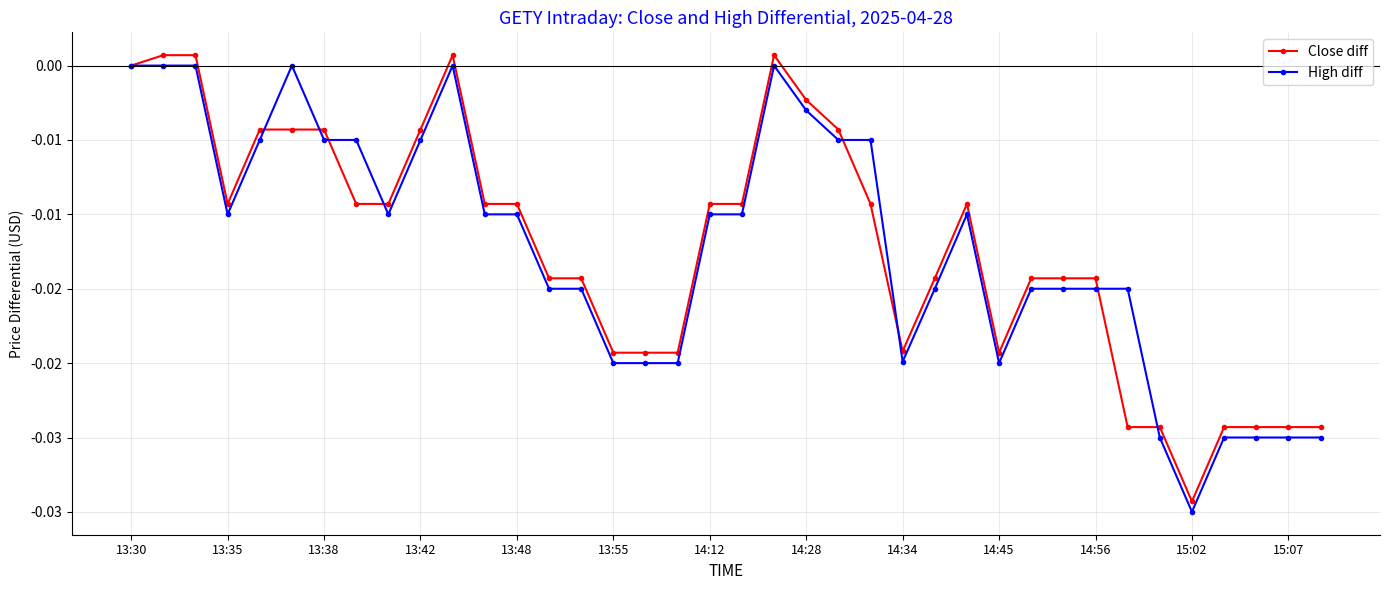

What is the sum of all High diff values?

-0.5